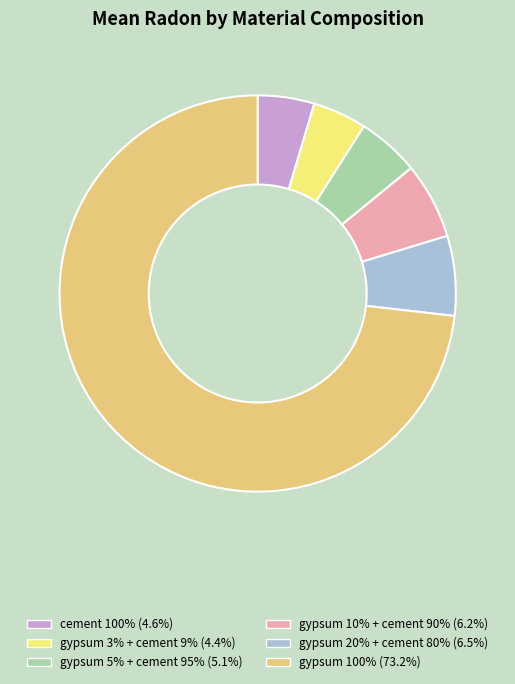

Approximately how many times larger is the value at gypsum 10% + cement 90% compared to cement 100%?

1.3